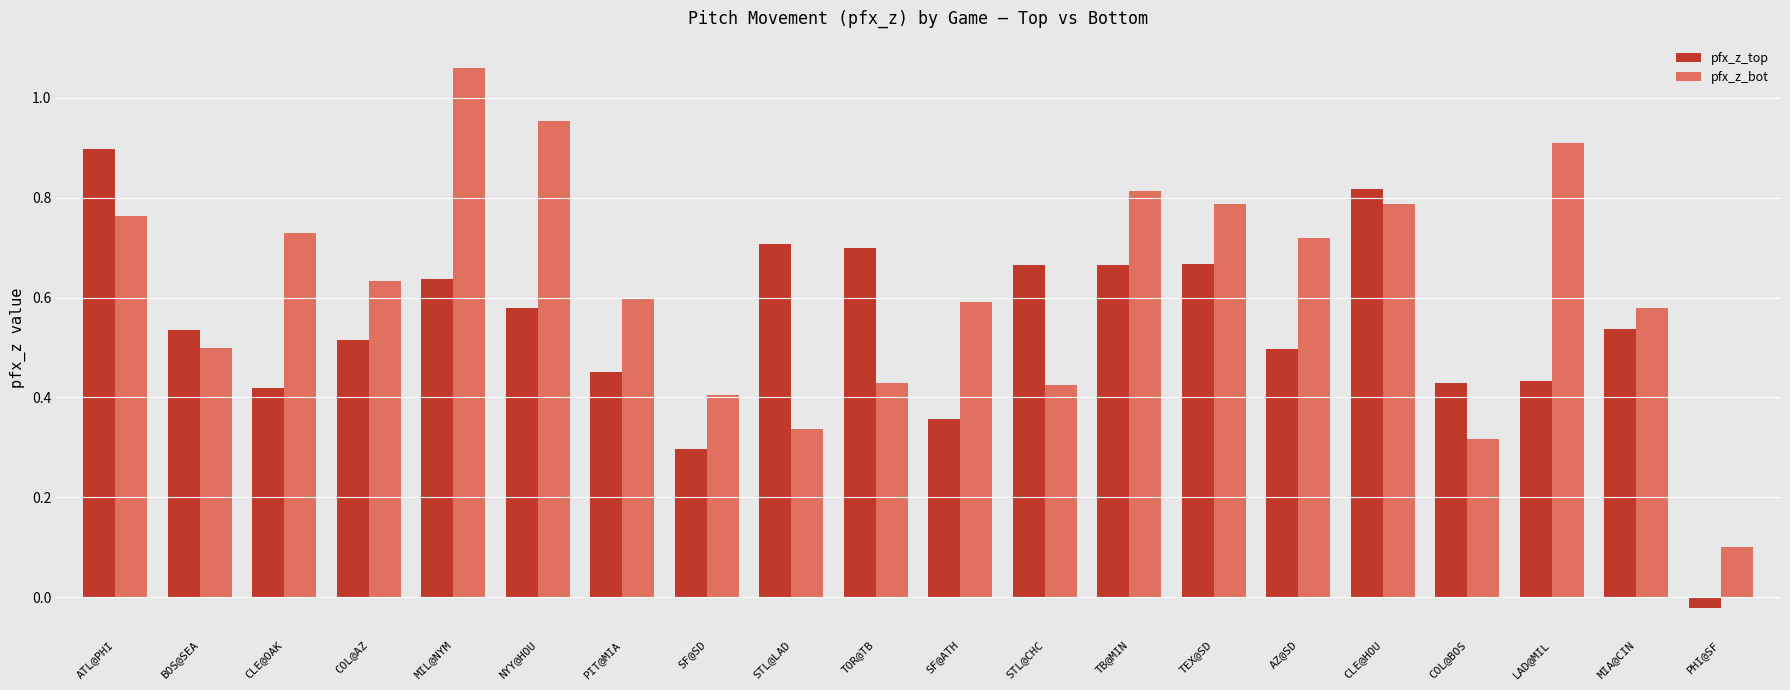

Is it true that pfx_z_bot equals 1.2 at TEX@SD?

False